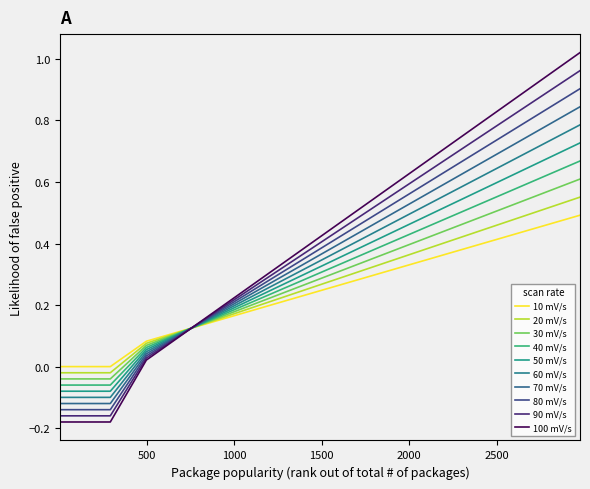

How many lines are shown in the chart?

10